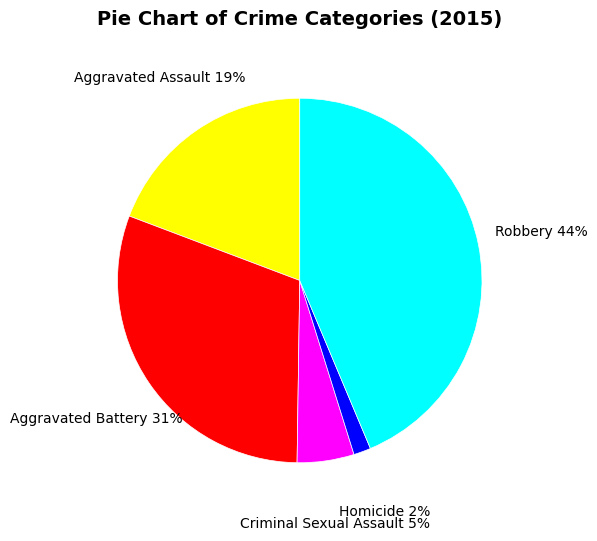

Combined, do Criminal Sexual Assault and Robbery account for over 50%?

No